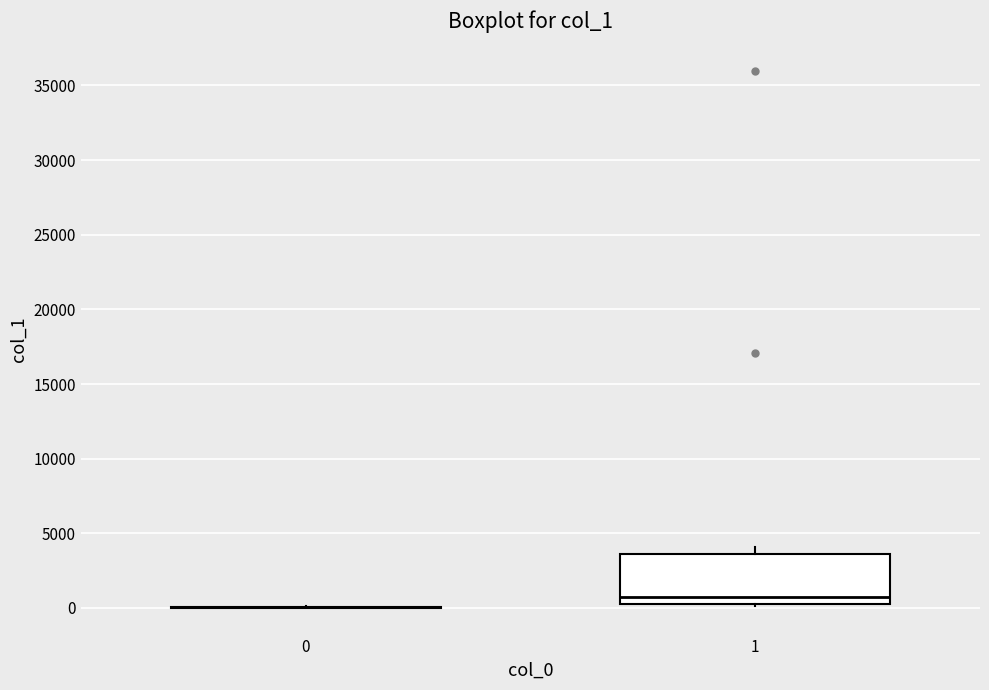

Reading left to right, read every box against the y-axis: the position of its median line, the range the box covers, and the ends of its whiskers. The values are not printed on the chart, so give them approximately, as read against the axis.

0: box collapsed to a line at 0, whiskers 0 to 0
1: median 500 (just above the box's lower edge), box 500 to 3500, whiskers 0 to 4000